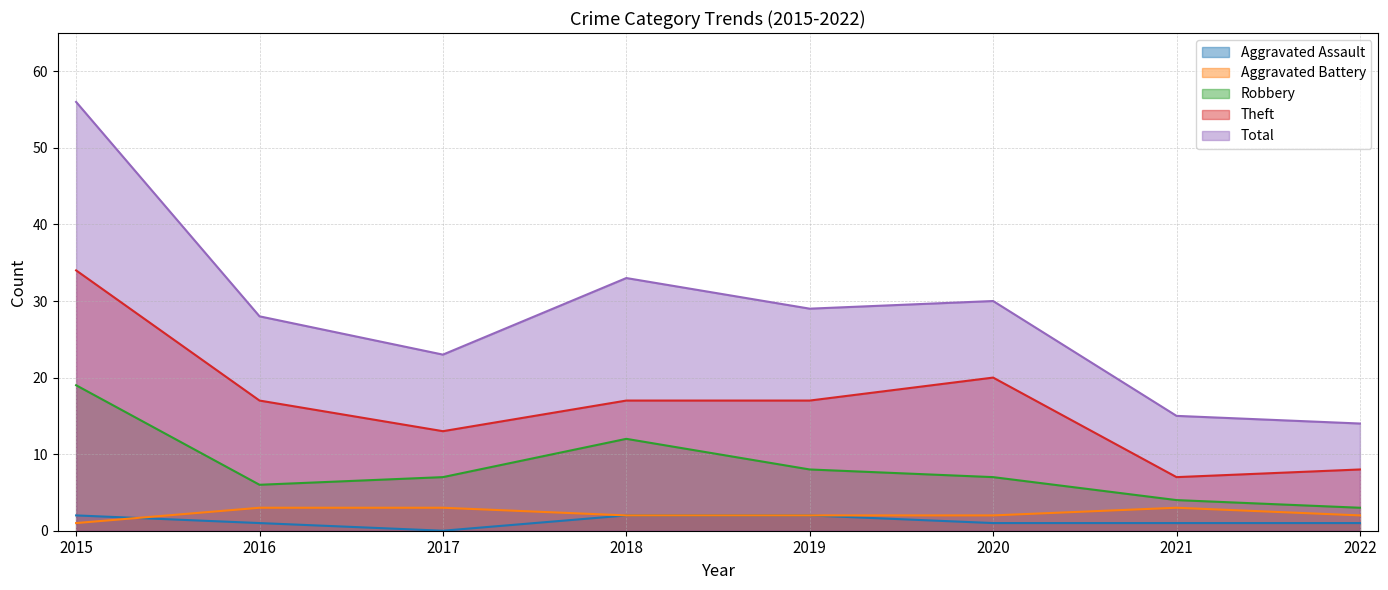

Which series has the largest range (max minus min)?

Total